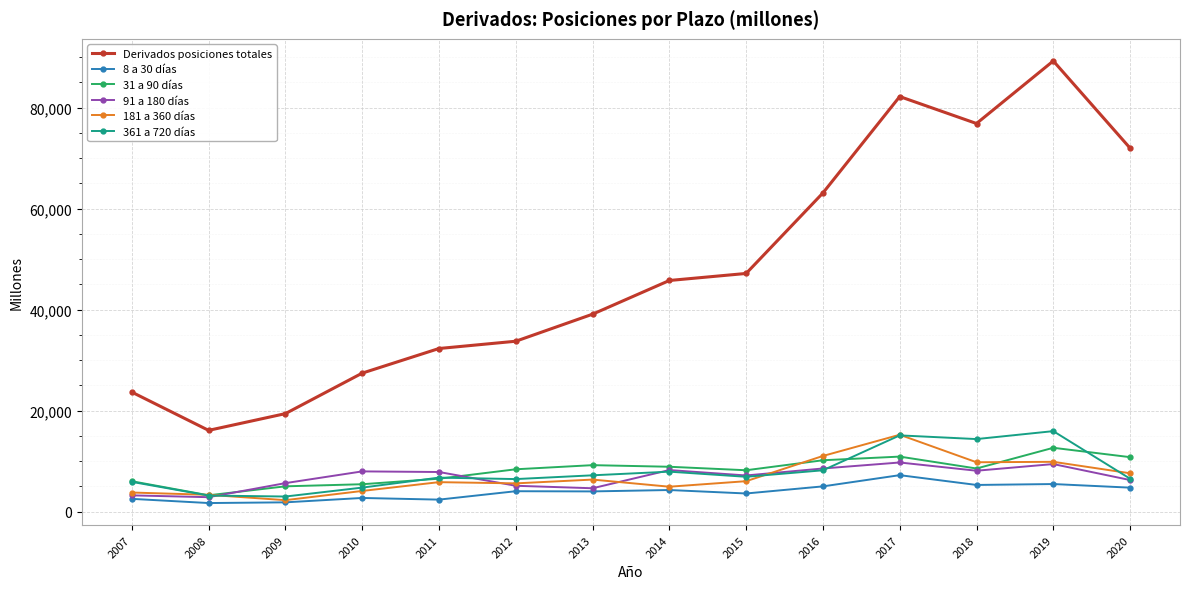

What is the difference between the highest and lowest values at 2008?

14397